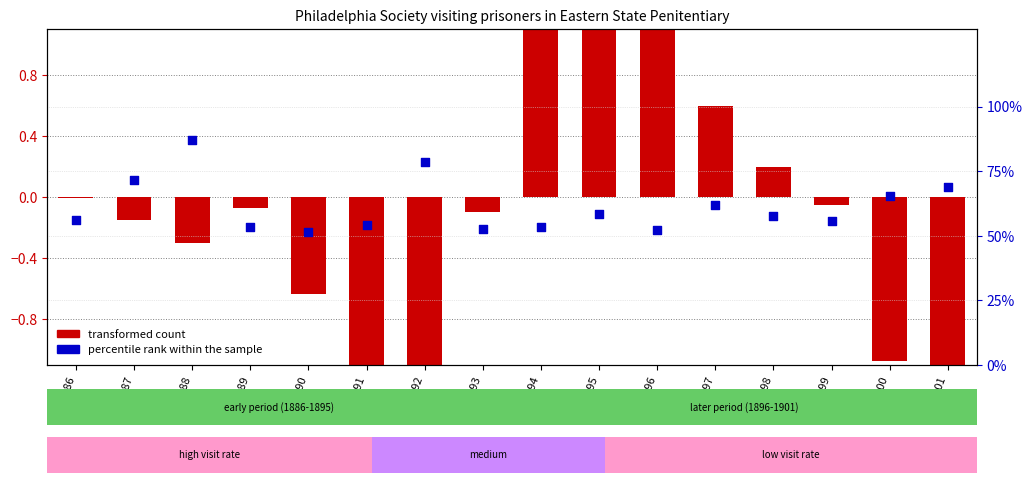

Is the value of transformed count at 1895 greater than the value of percentile rank within the sample at 1899?

No